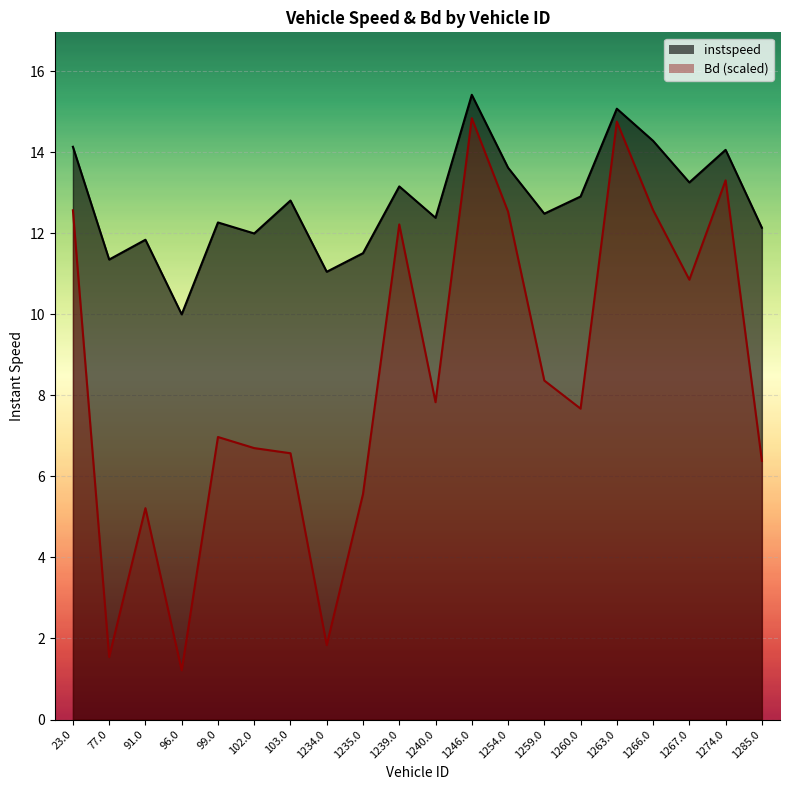

What is the difference between the highest and lowest values at 91.0?

6.6